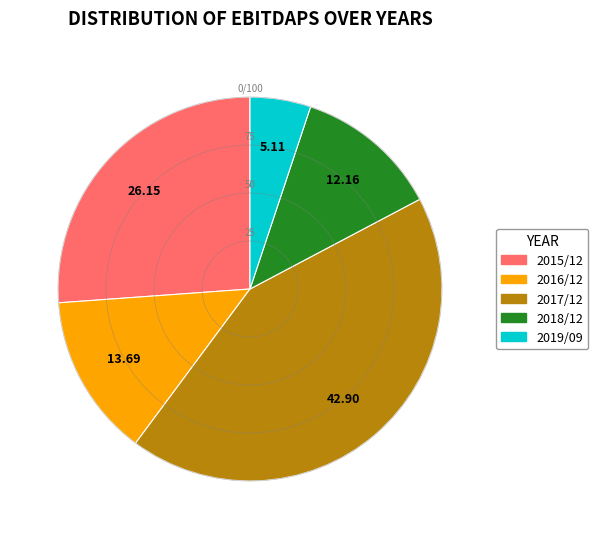

Is it true that 2017/12 is 56% of the pie?

False